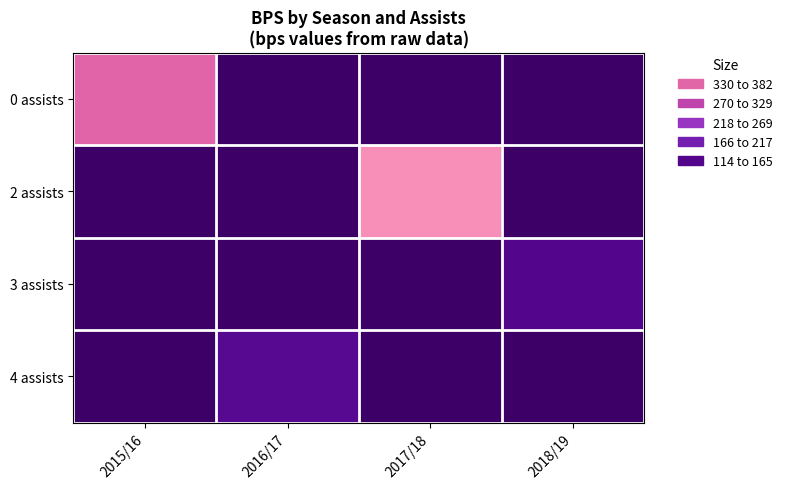

List the labels in order of 4 assists value, smallest first.

2015/16, 2016/17, 2017/18, 2018/19